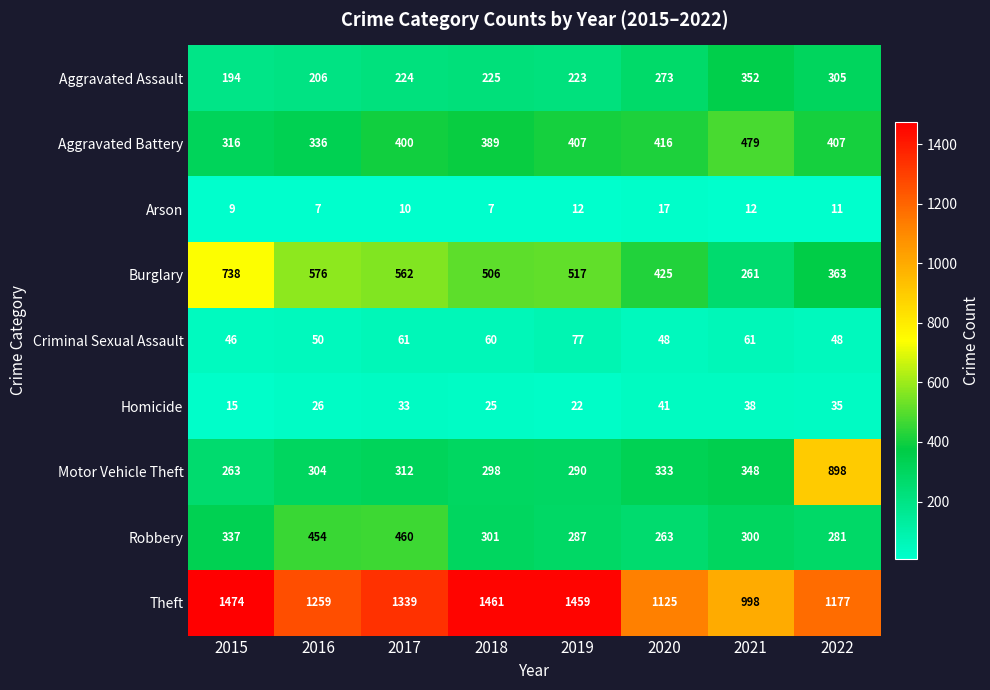

At which label does Burglary reach its peak?

2015